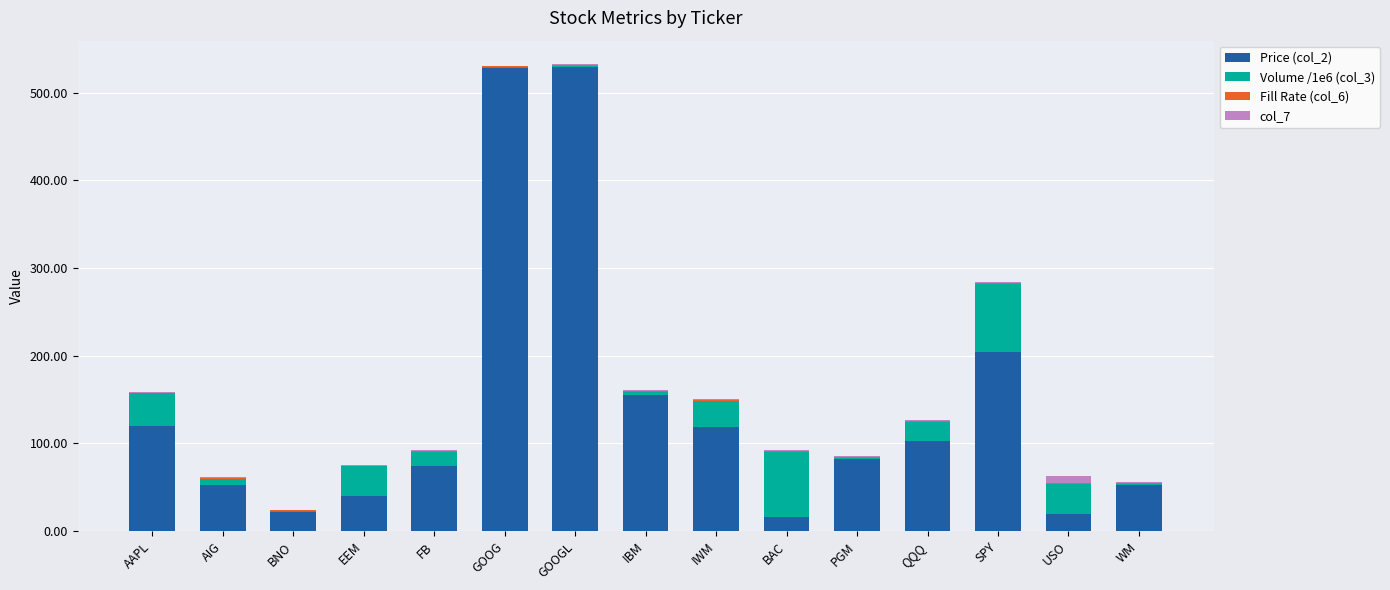

Is it true that Price (col_2) equals 184.6 at QQQ?

False